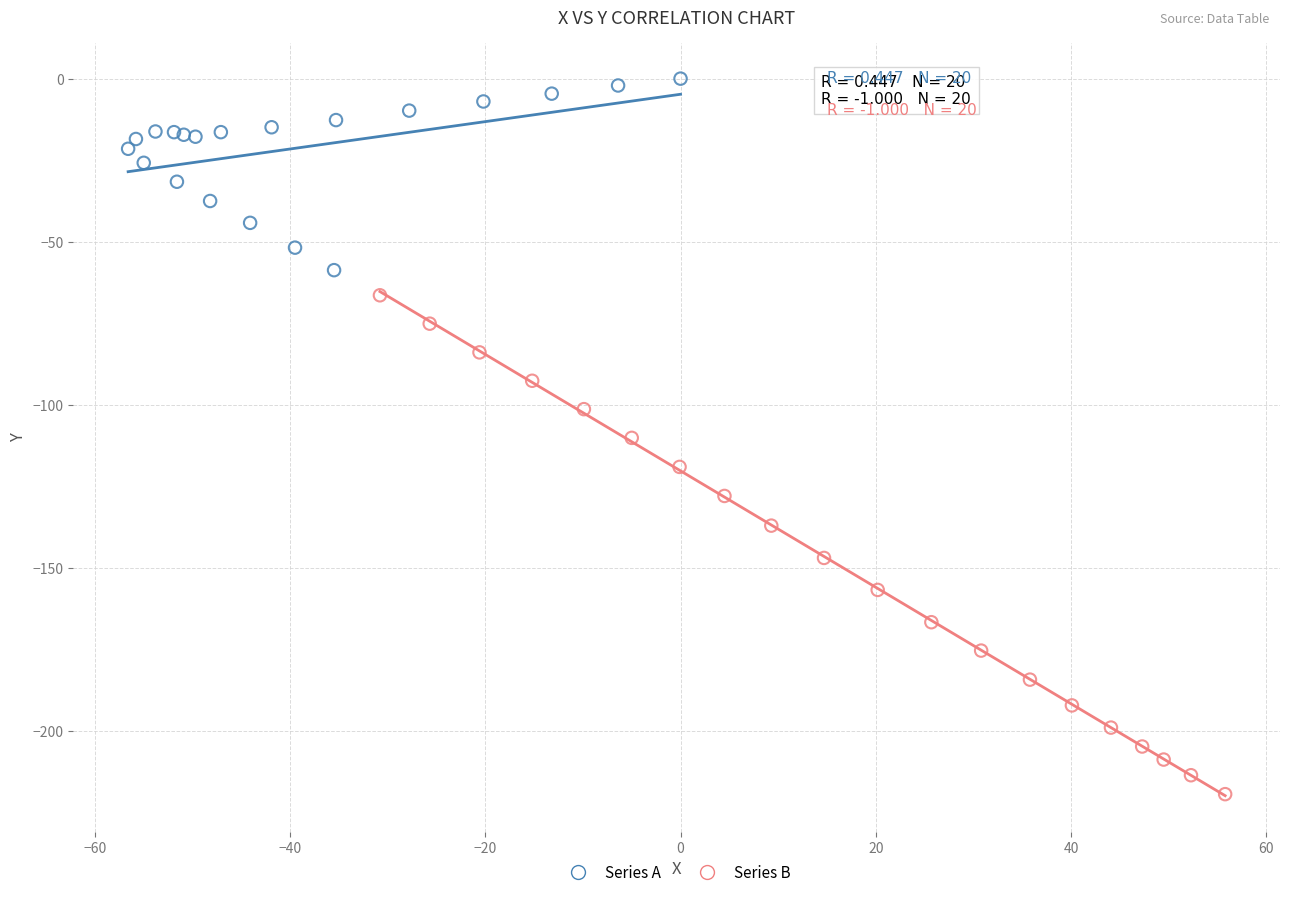

Which series has the largest Y range (max minus min)?

Series B